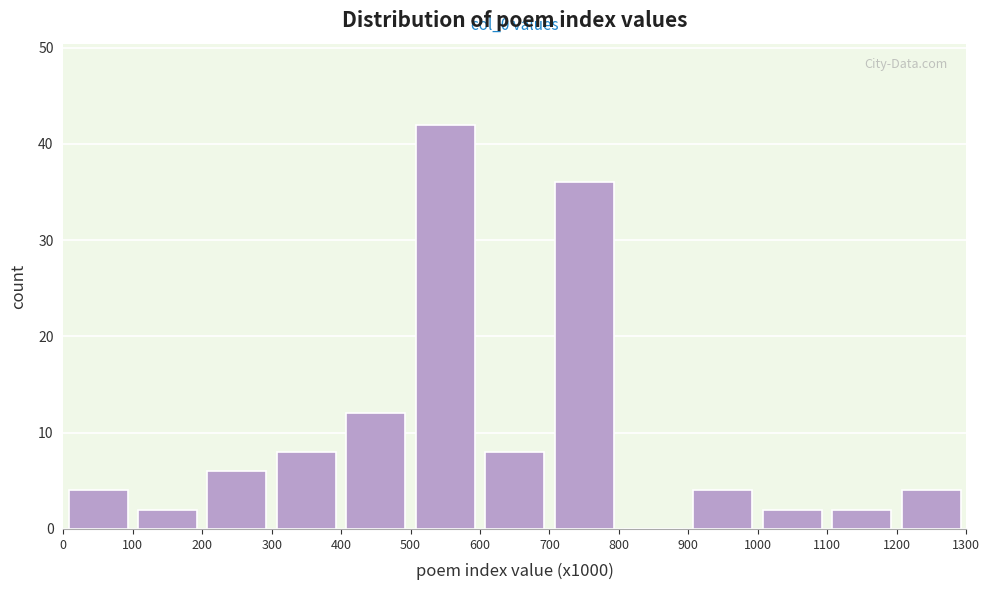

Over which range of the x-axis is the bar tallest?

500 to 600